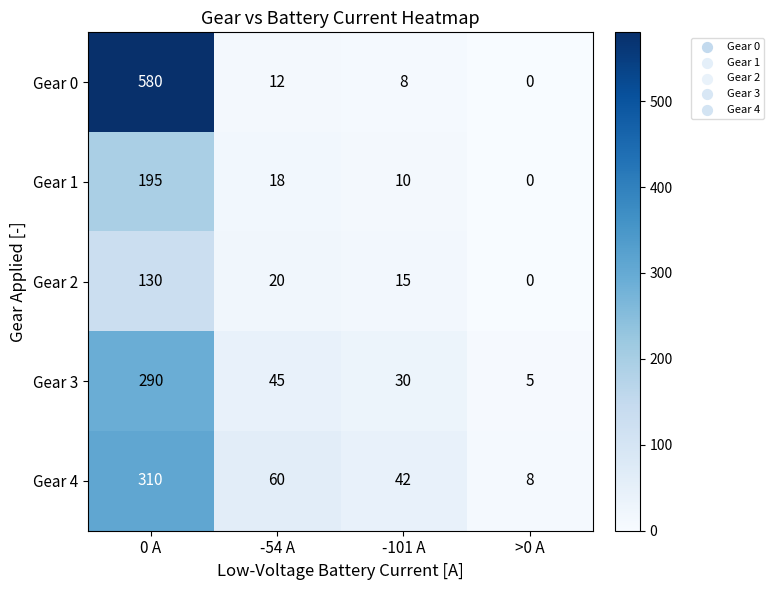

Where is Gear 0 nearest to the value 290?

-54 A